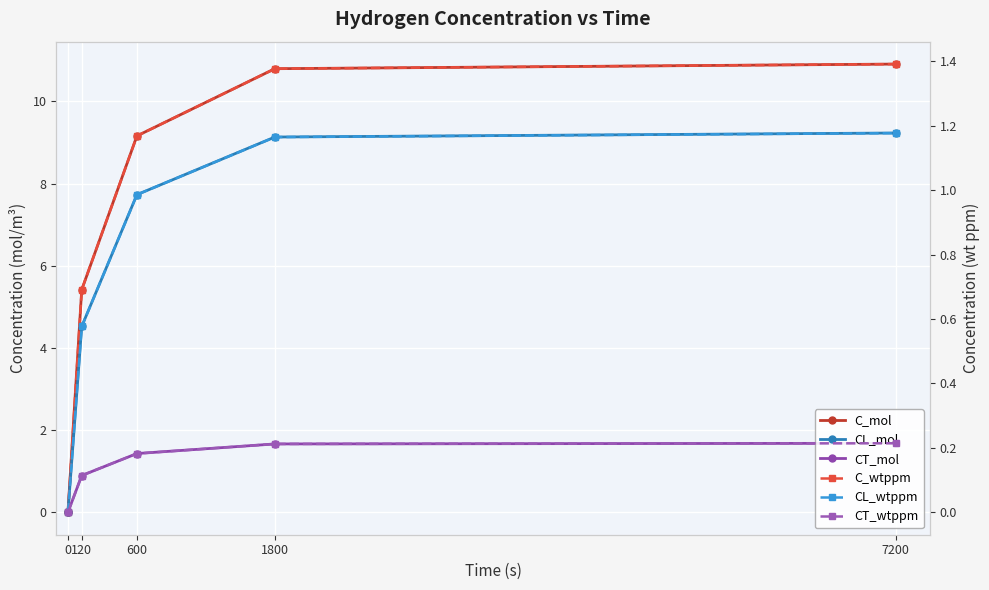

How many values in C_mol are above zero?

4